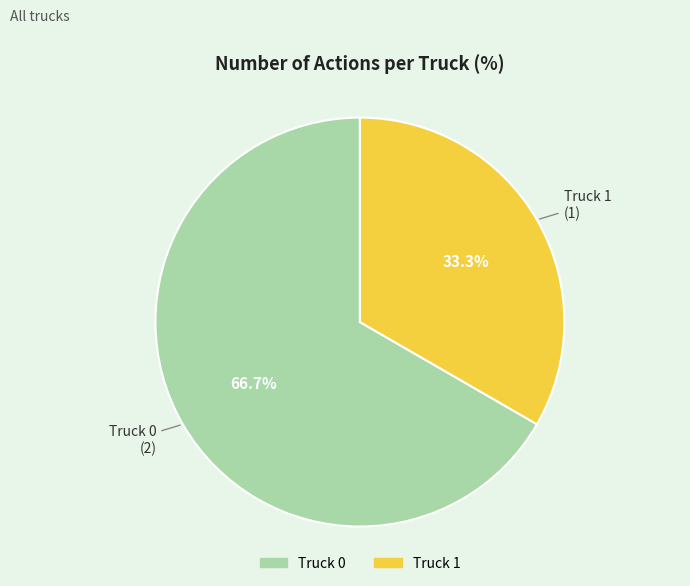

How many slices are in this pie chart?

2